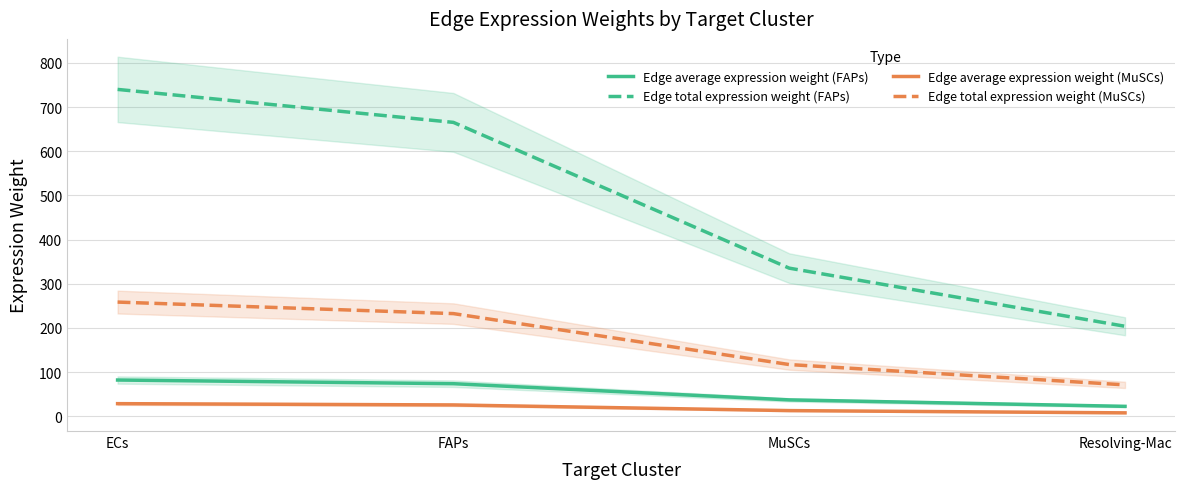

How many data points in Edge average expression weight (FAPs) are less than 73?

2